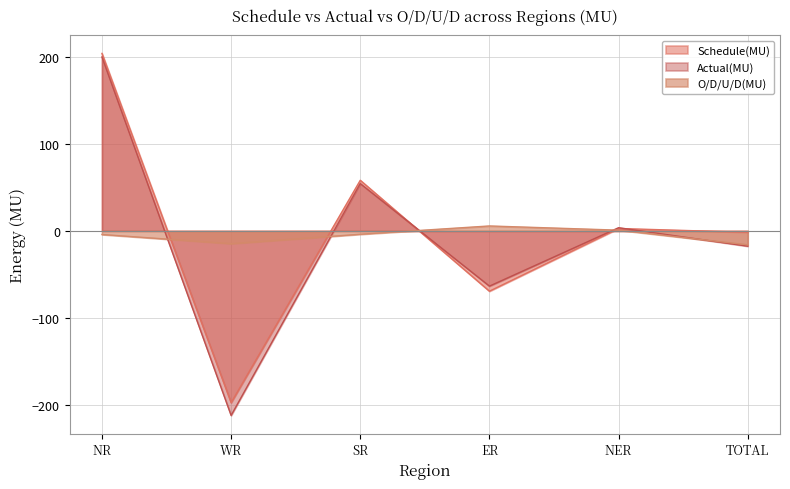

Where is the first local minimum for O/D/U/D(MU)?

WR